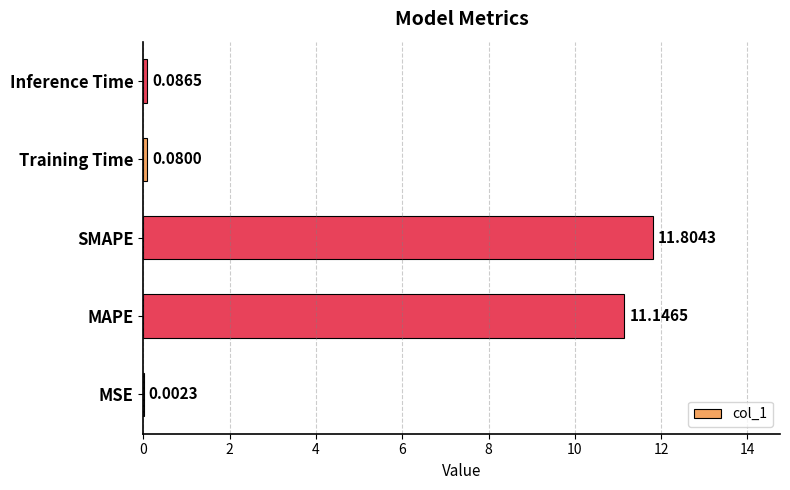

What is the sum of the values at MAPE and SMAPE?

23.0